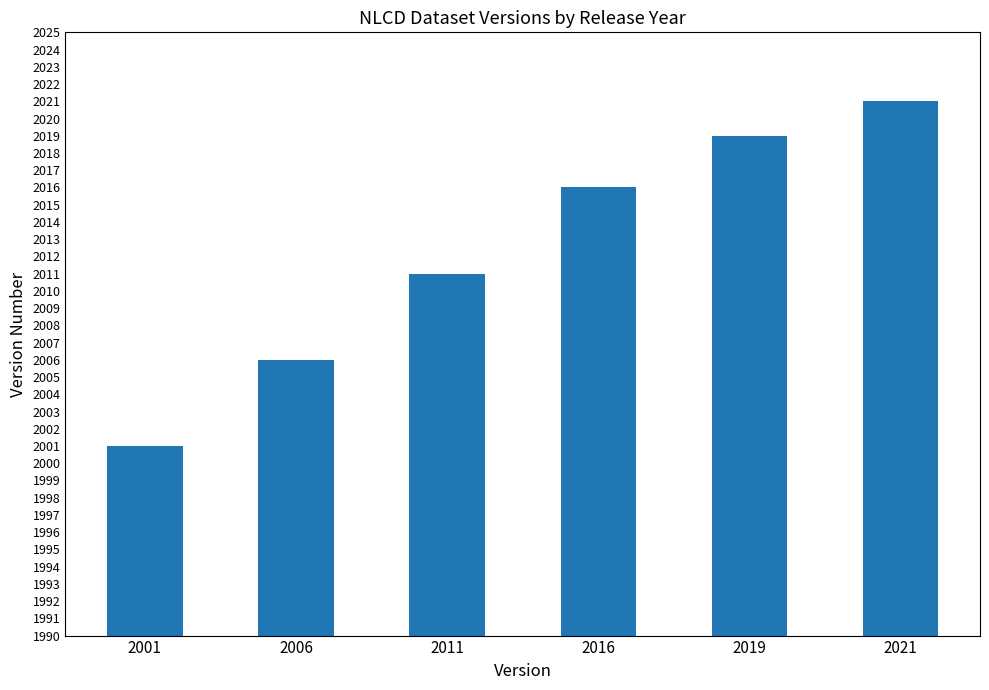

List the labels in order of value, smallest first.

2001, 2006, 2011, 2016, 2019, 2021